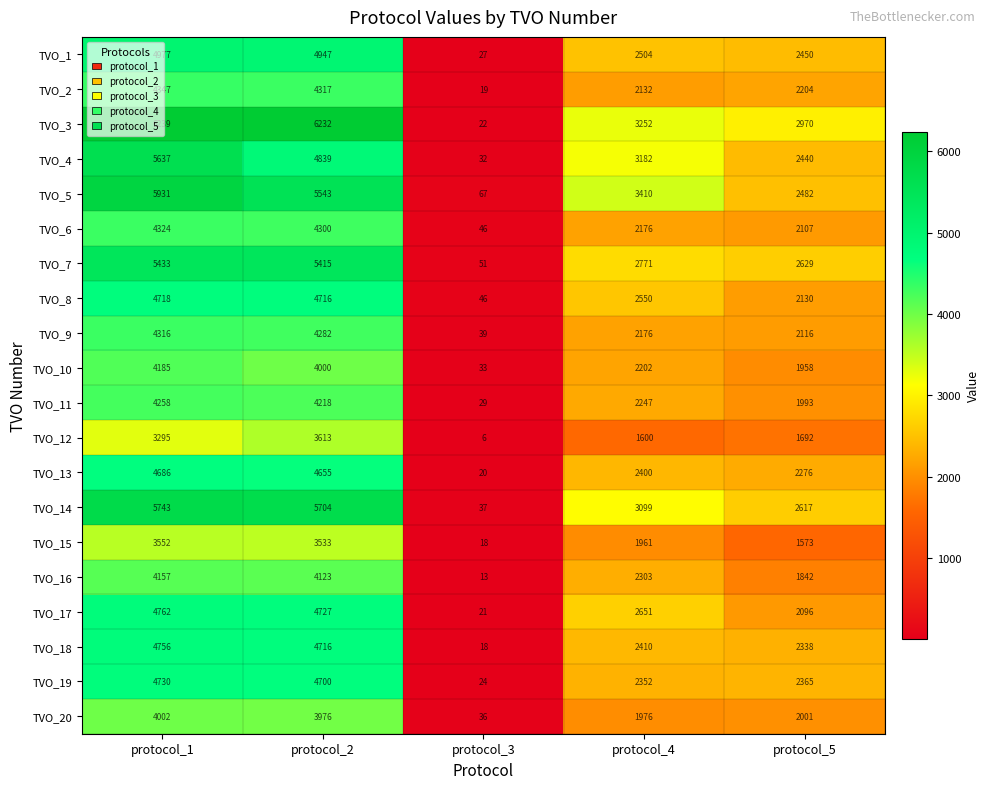

True or false: TVO_14 has a value of 3099 at protocol_4.

True